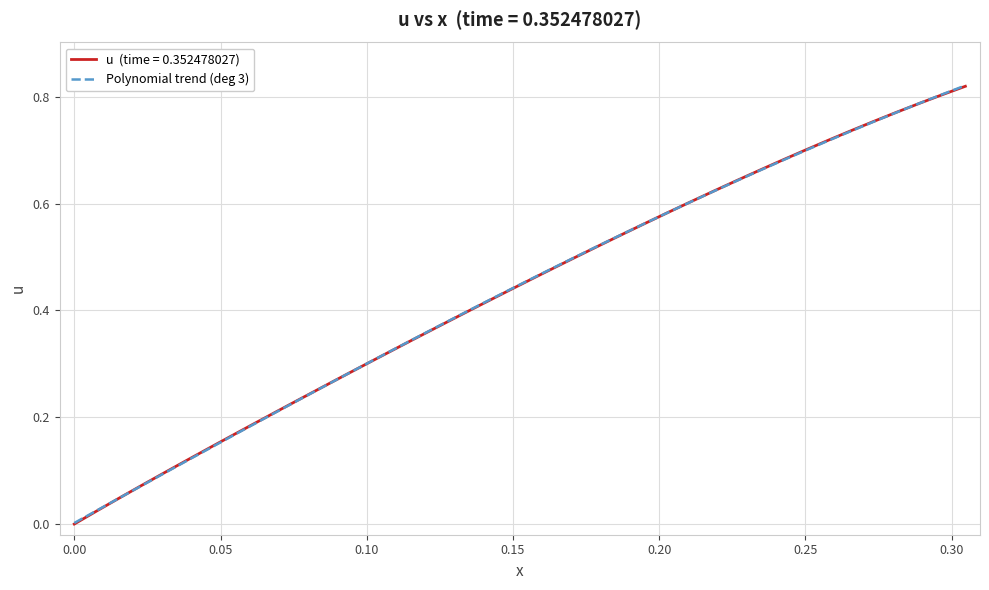

The chart shows a value of 0.4 at 10. True or false?

False